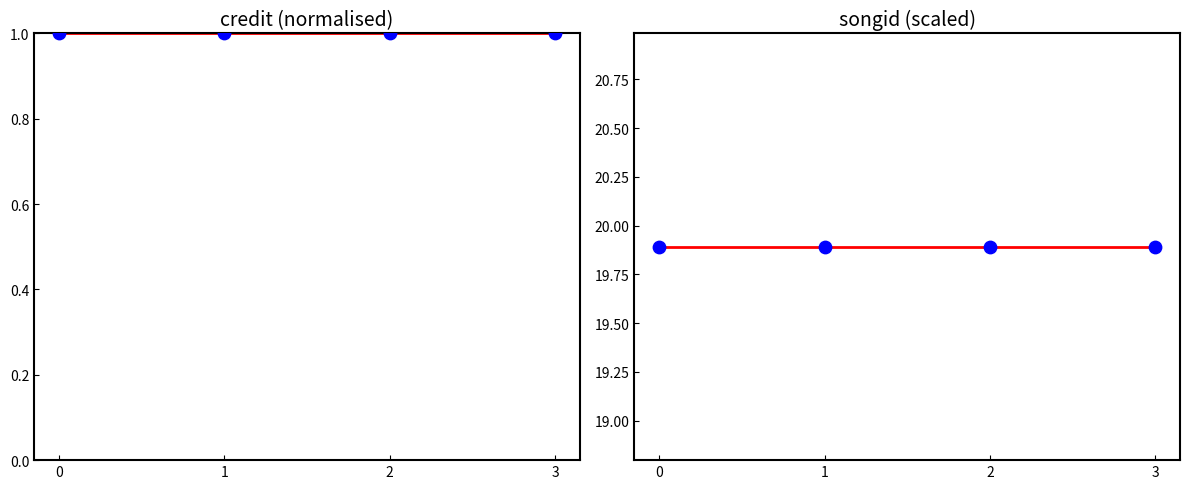

Which series has the largest total across all categories?

songid (×1e5)